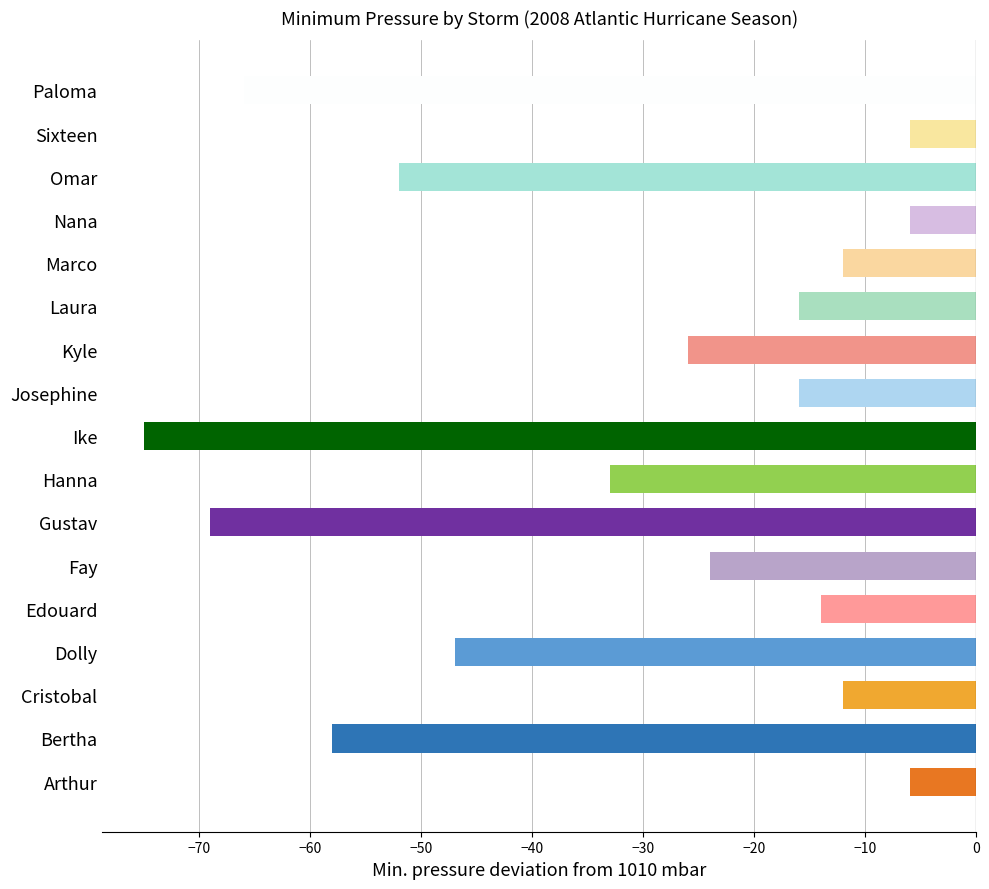

Reading bottom to top, list all the values displayed in this chart.

Arthur=-6	Bertha=-58	Cristobal=-12	Dolly=-47	Edouard=-14	Fay=-24	Gustav=-69	Hanna=-33	Ike=-75	Josephine=-16	Kyle=-26	Laura=-16	Marco=-12	Nana=-6	Omar=-52	Sixteen=-6	Paloma=-66